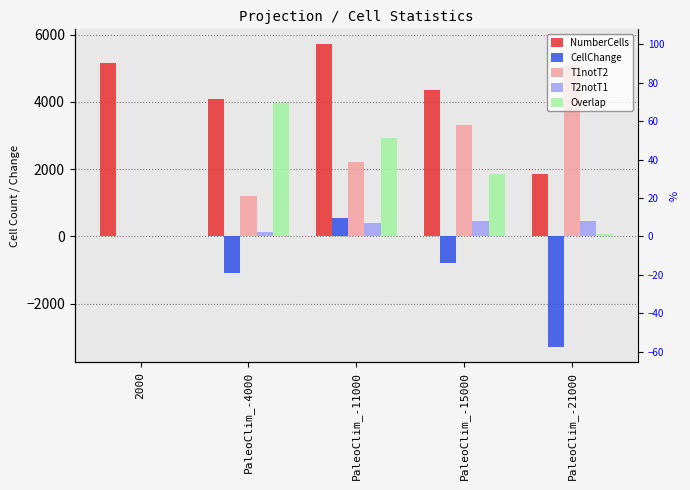

At which category is the sum across all series the highest?

PaleoClim_-11000